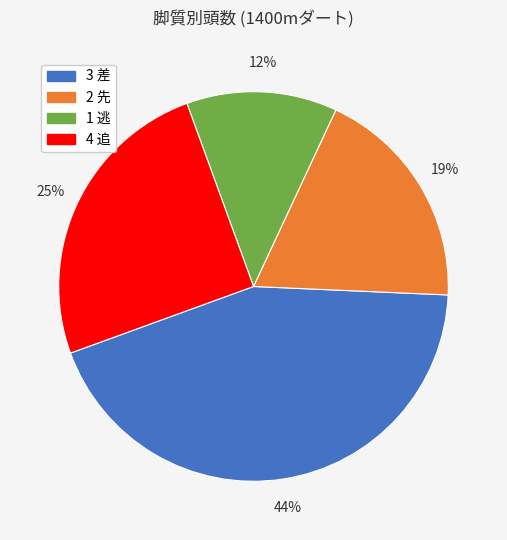

How many segments does this pie chart have?

4